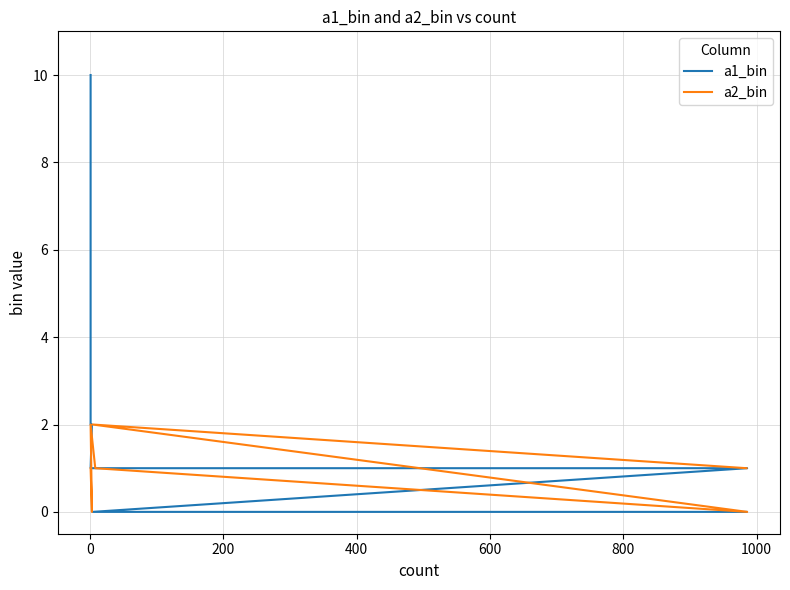

What is the maximum value shown in the chart?

10